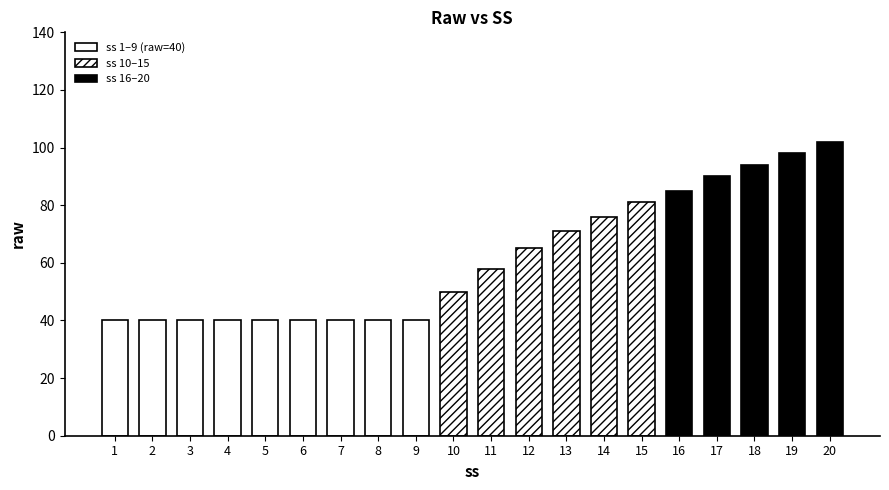

Does the chart contain any negative values?

No